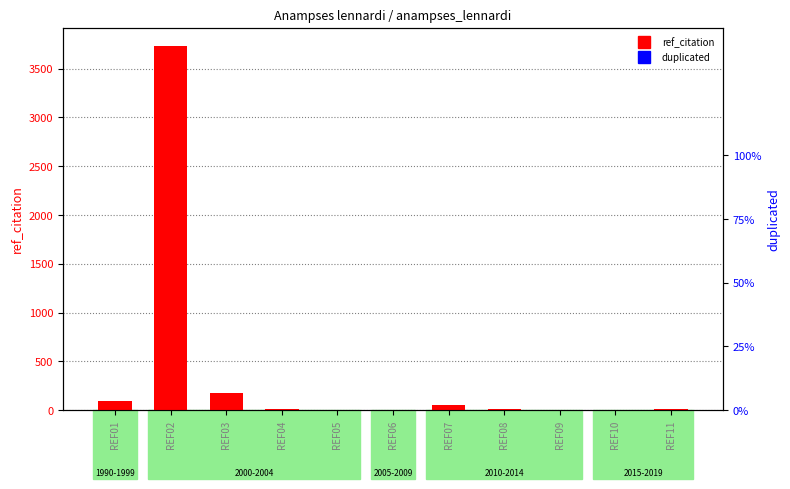

Reading left to right, what are all the values shown in this chart?

ref_citation: 96	3732	172	7	0	2	50	13	0	0	17
duplicated: 0	0	0	0	0	0	0	0	0	0	0